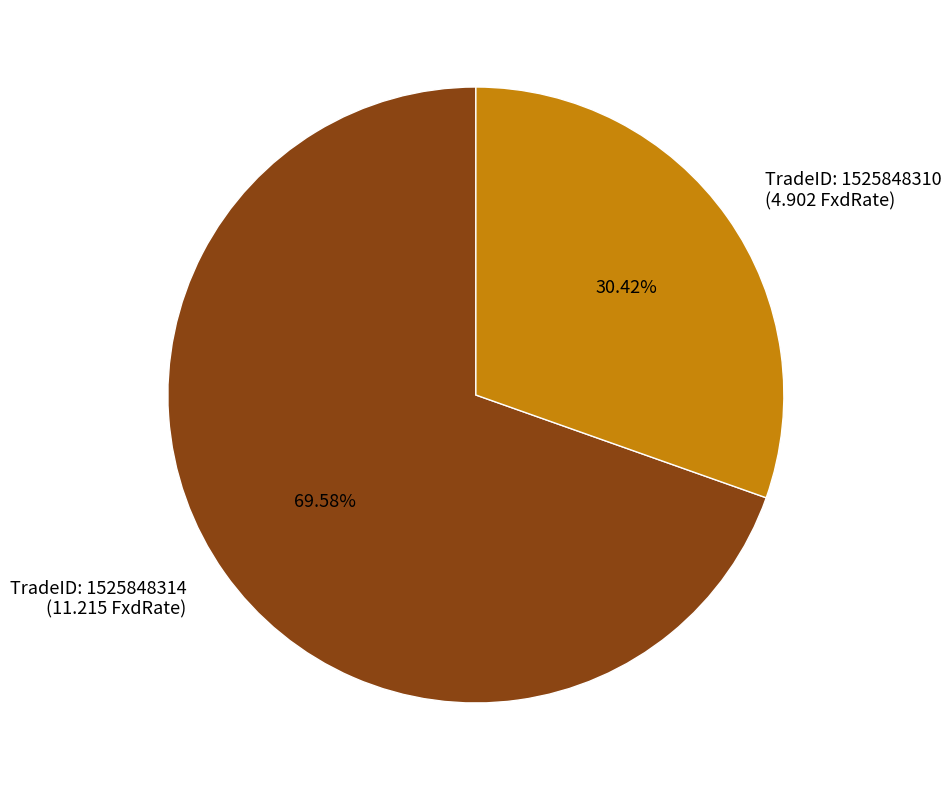

To the nearest percent, what is the difference between the largest and smallest slice percentages?

39%